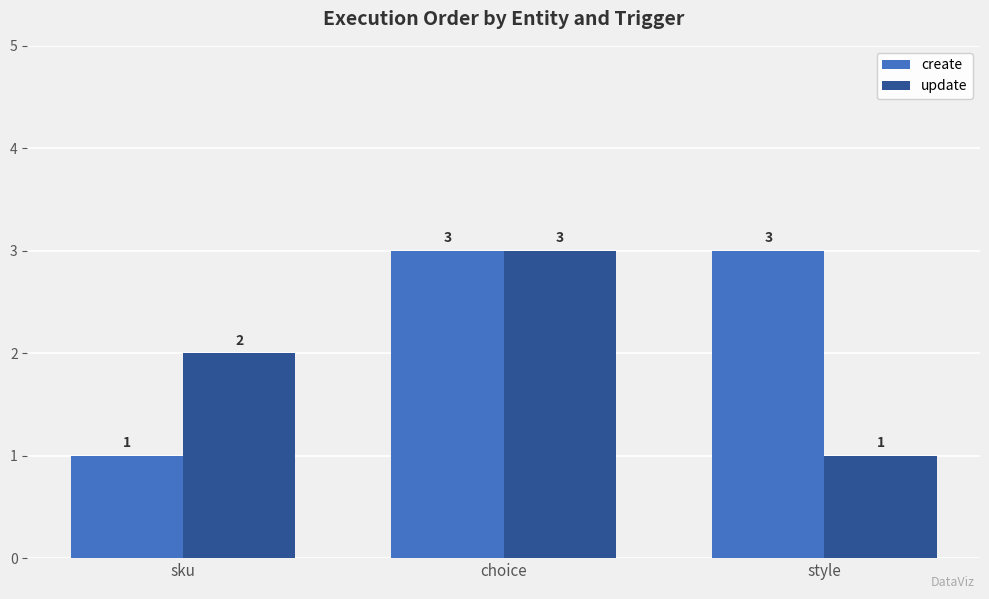

Is the value of create at style greater than the value of update at sku?

Yes